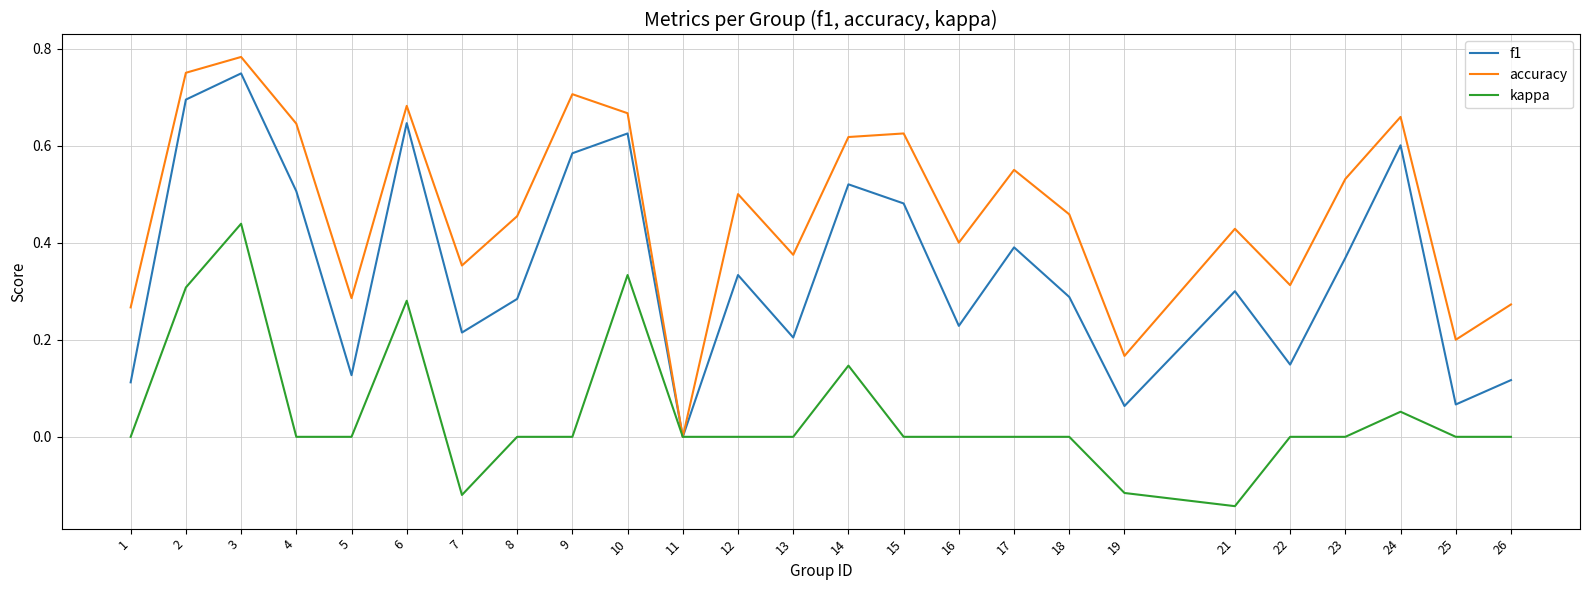

The kappa series shows 0.6 at 10. True or false?

False